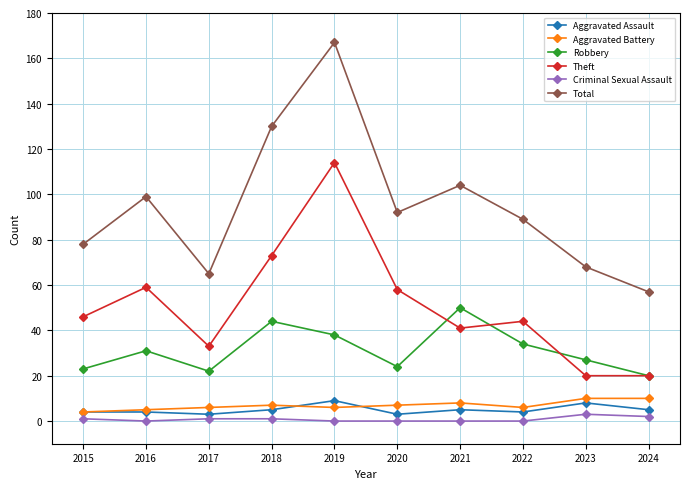

At which category does the chart reach its peak across all series?

2019